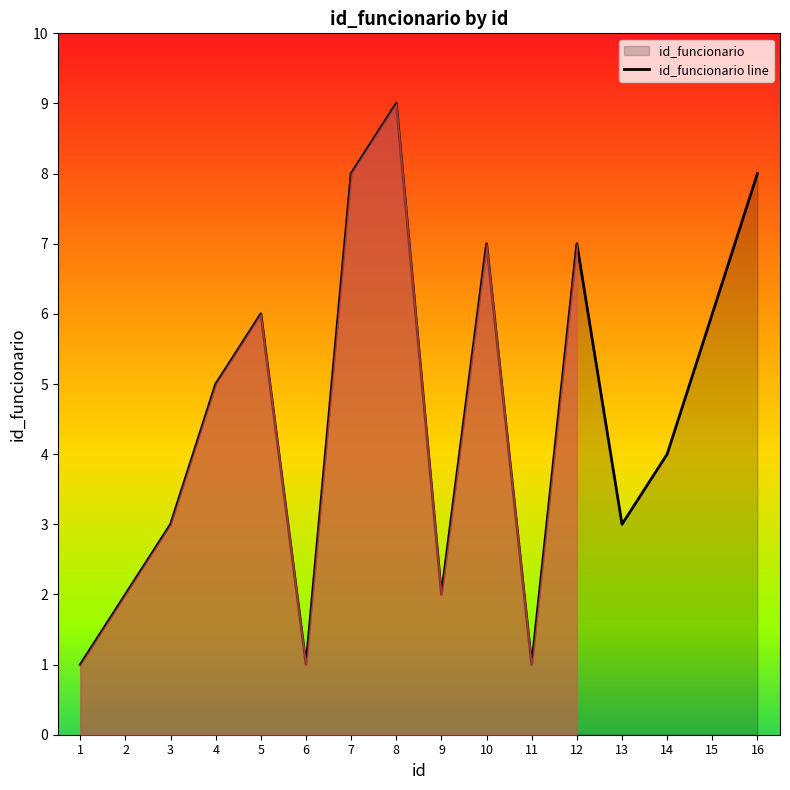

Where is the data nearest to the value 5?

4